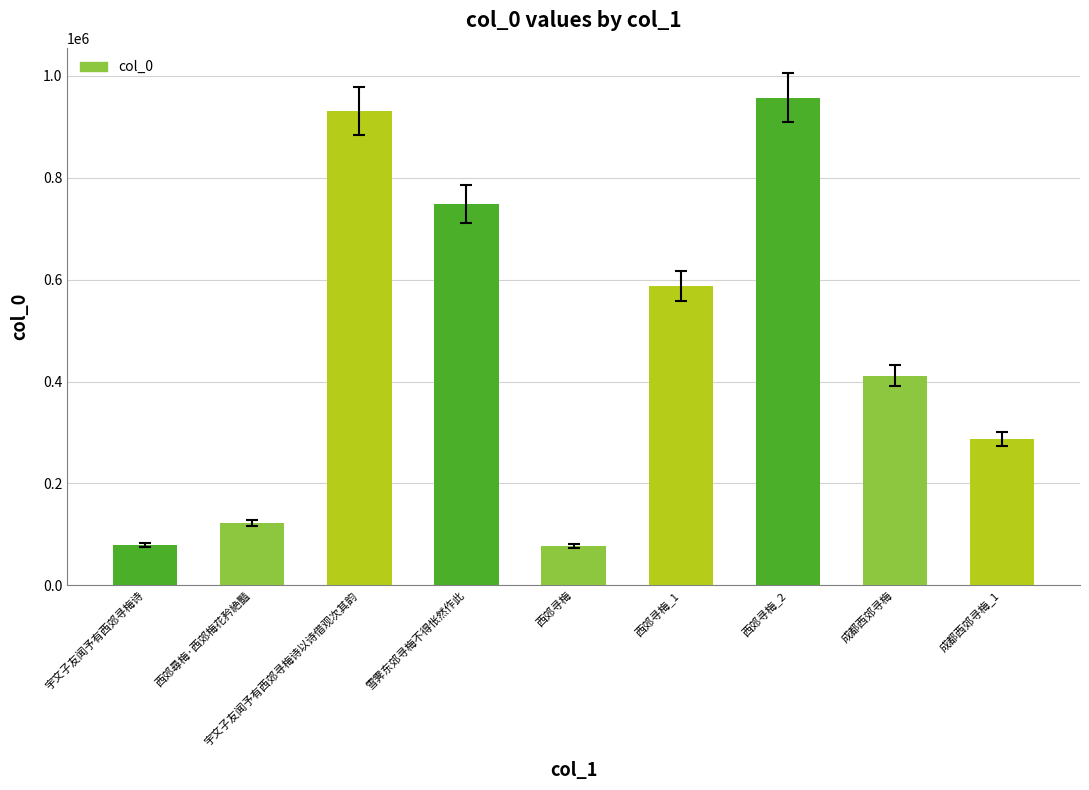

What is the greatest value displayed?

957005